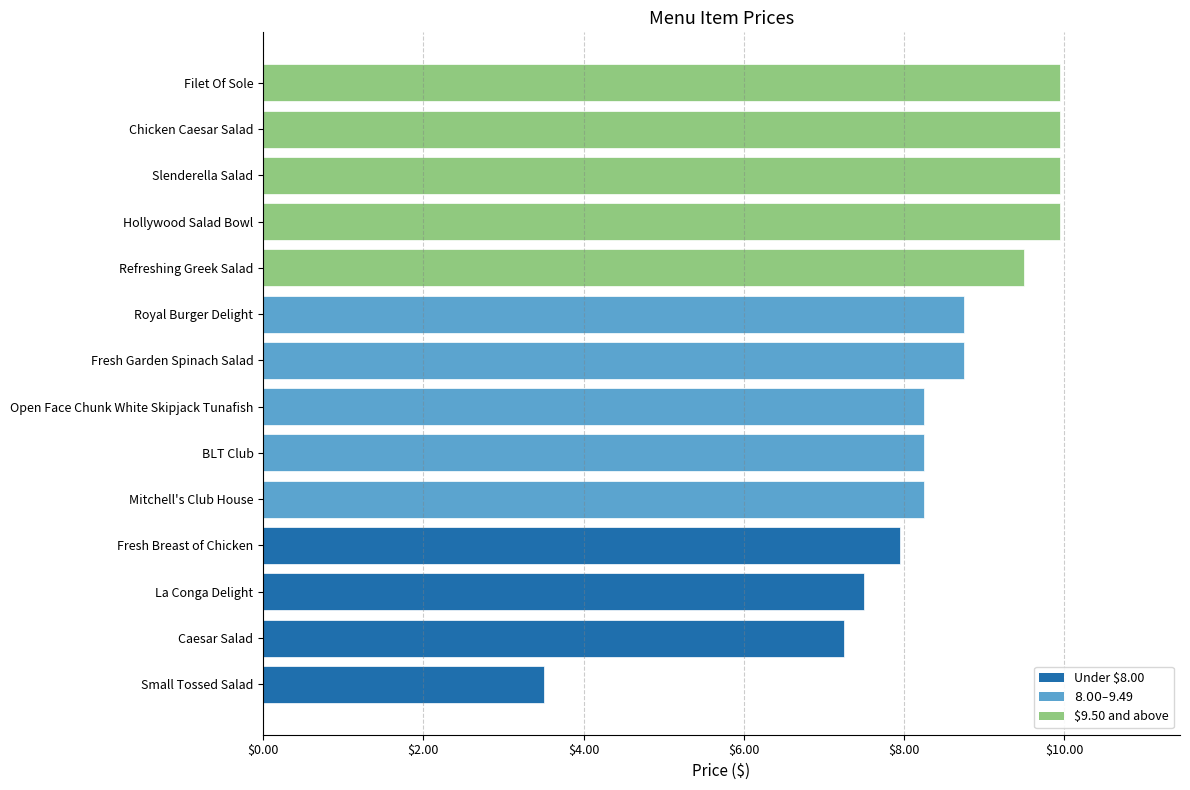

What is the minimum value shown in the chart?

3.5